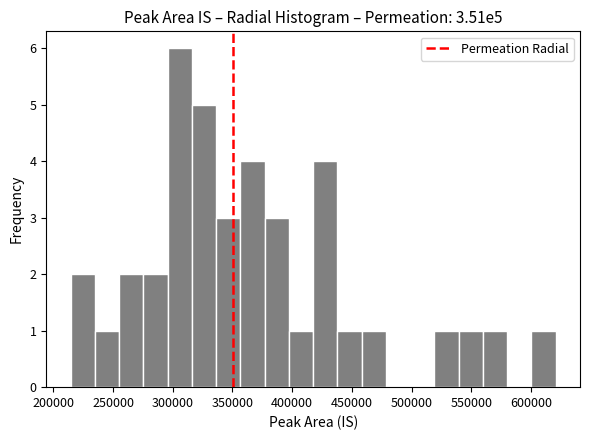

Over which range of the x-axis is the bar tallest?

295000 to 315000